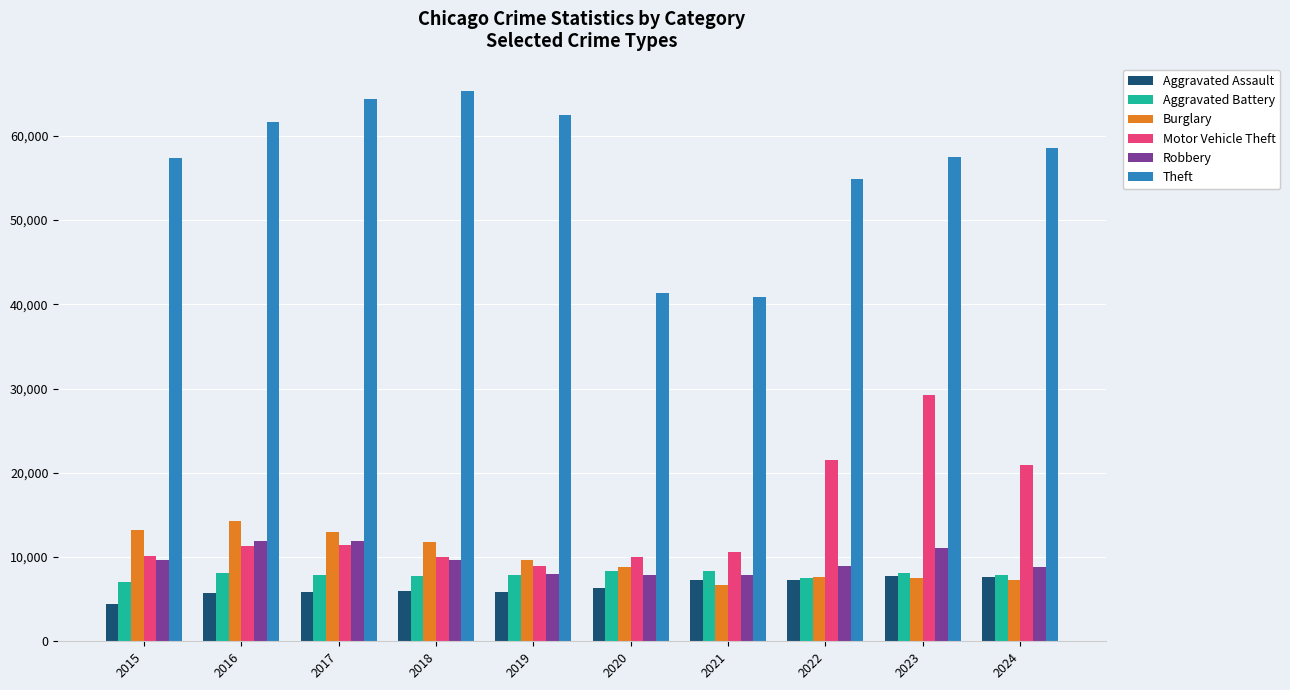

Which category has the highest value across all series?

2018